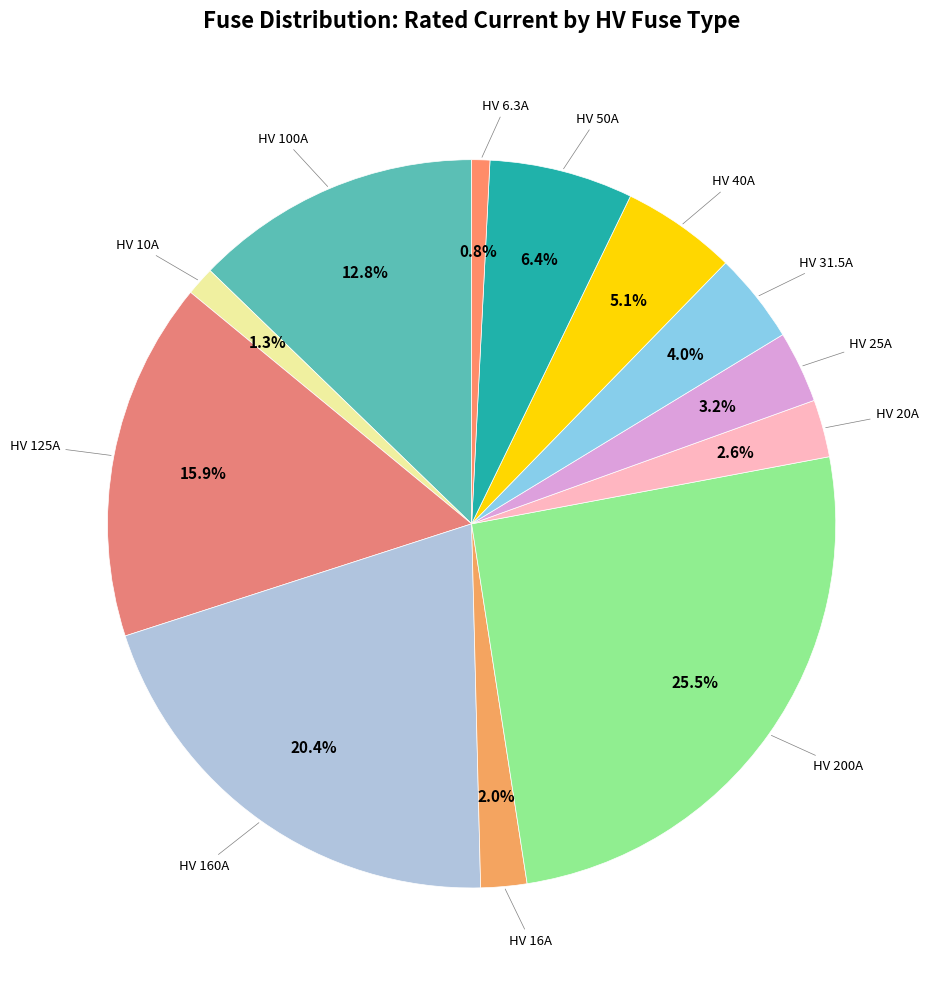

How many segments does this pie chart have?

12